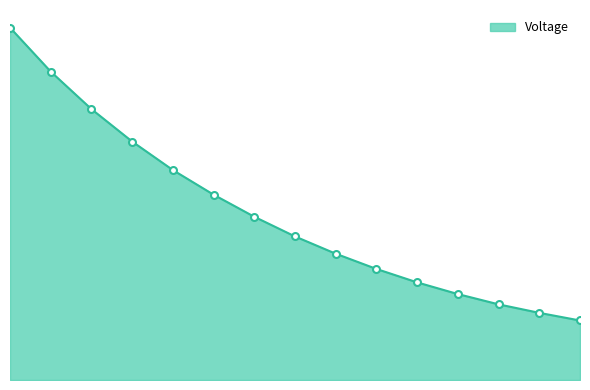

What is the label of the 14th point from the right?

16.0